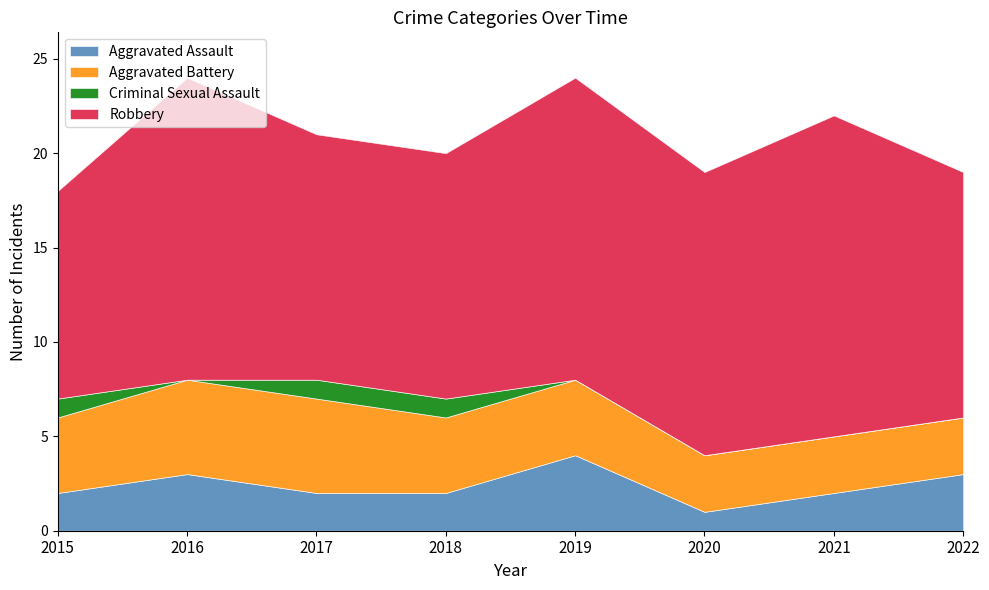

At how many categories does at least one series exceed 2?

8